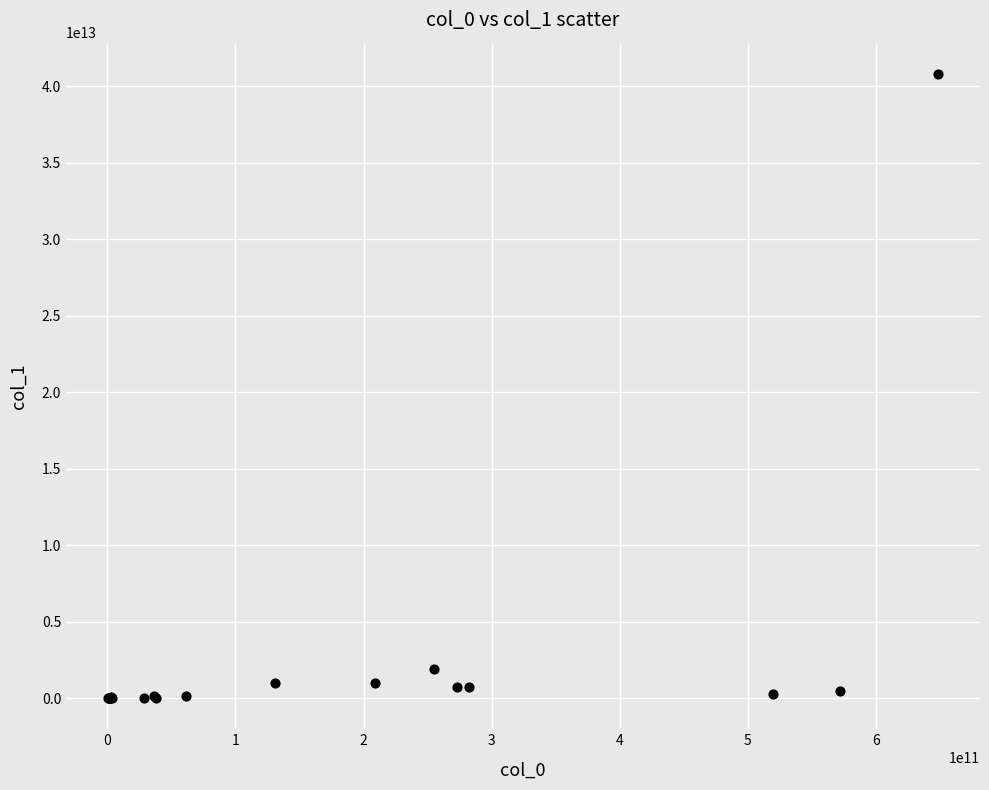

What Y value in the scatter plot is closest to 20411185762171?

1886236198001